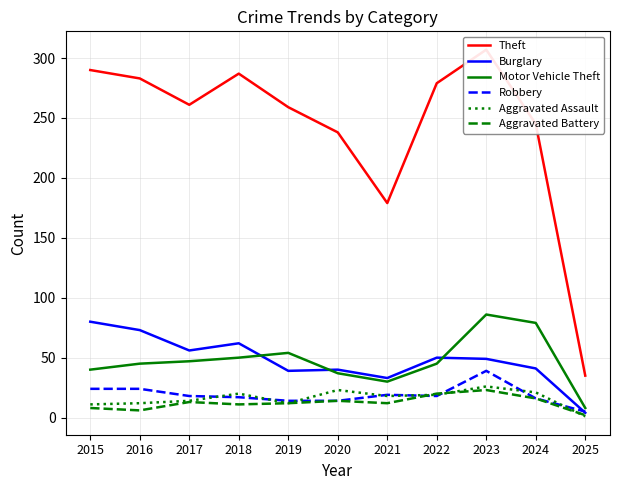

What is the difference between the highest and lowest values at 2024?

229